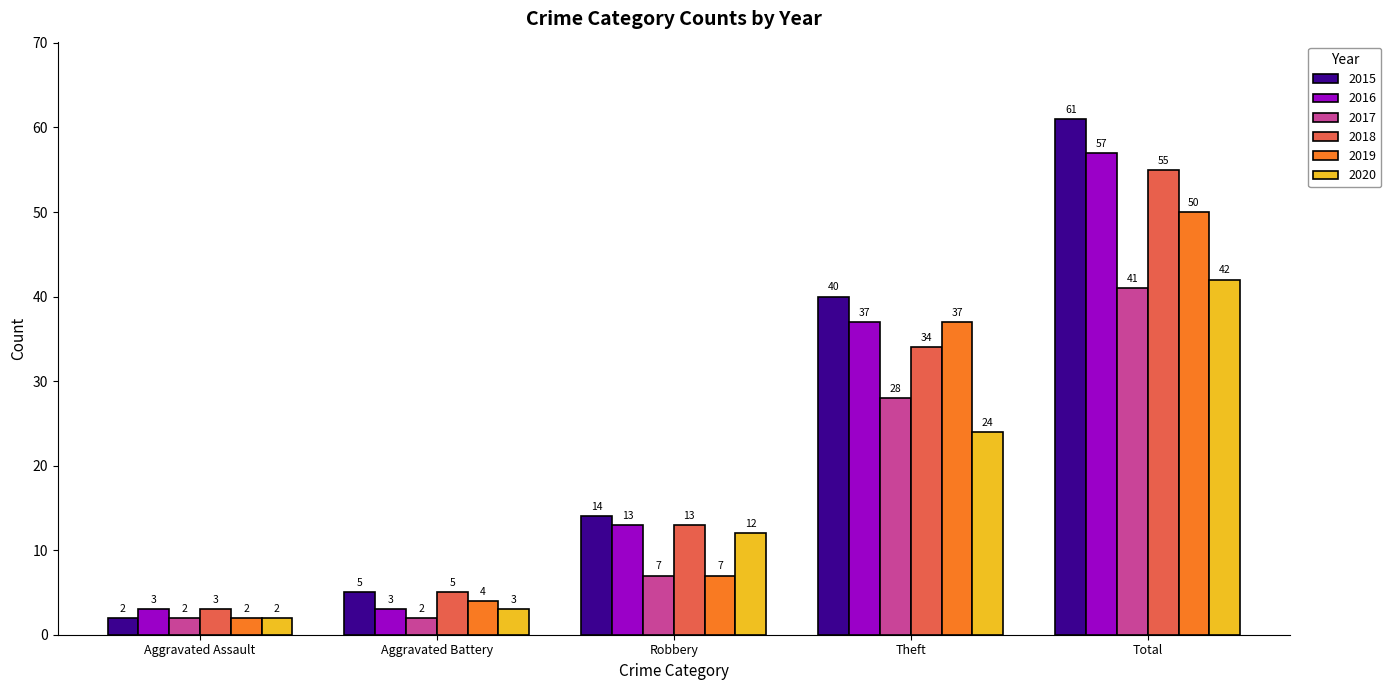

How many values in the 2016 series are below 13?

2